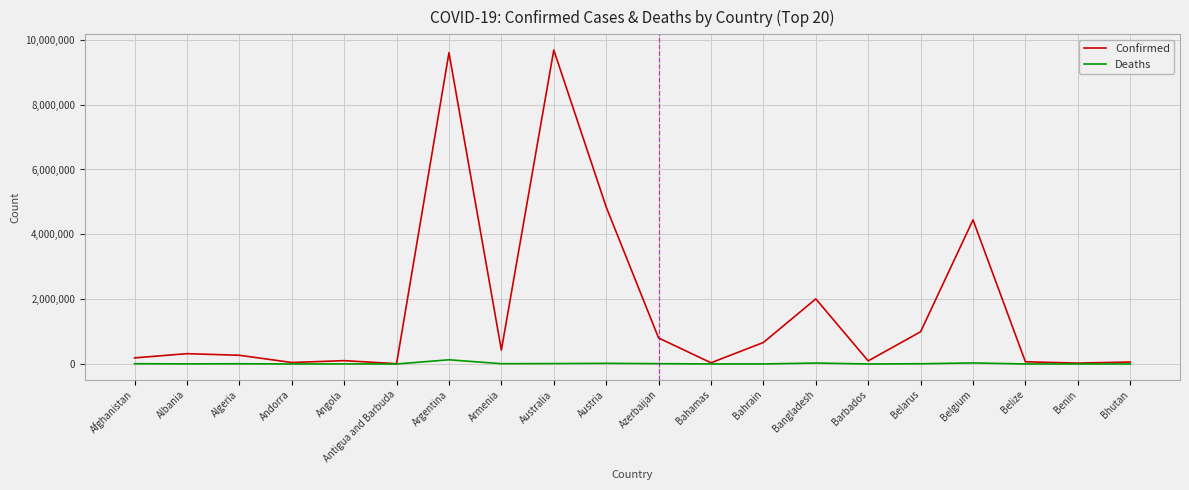

At Belgium, list the series in order from largest to smallest.

Confirmed, Deaths